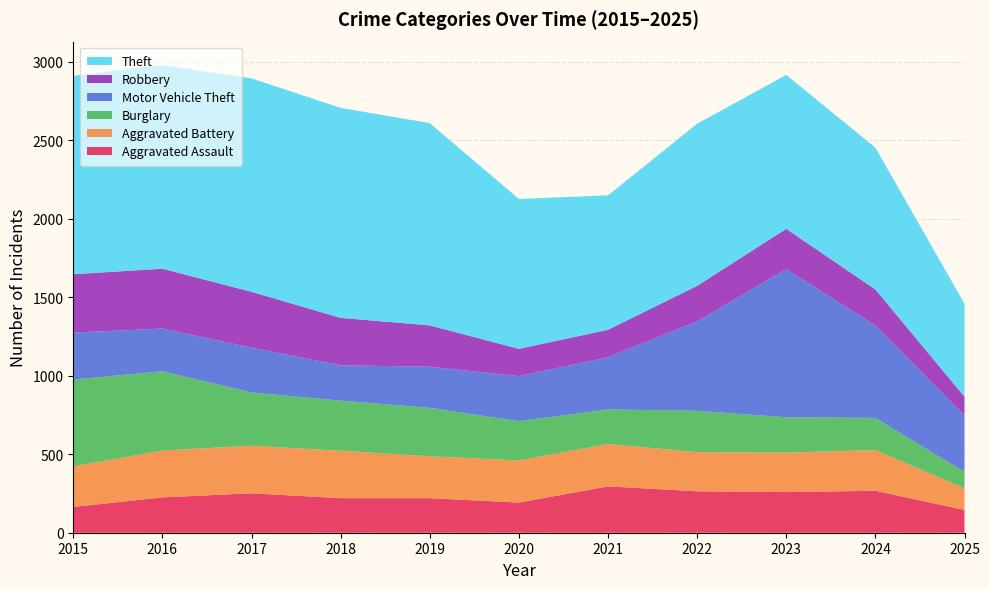

Reading left to right, extract all data points from this chart.

Aggravated Assault: 164	225	251	220	220	192	295	264	259	267	145
Aggravated Battery: 259	298	303	302	267	268	270	249	251	259	138
Burglary: 552	505	339	319	308	250	220	263	225	205	104
Motor Vehicle Theft: 299	272	285	225	262	287	332	569	943	588	360
Robbery: 372	381	356	302	263	174	175	227	257	230	119
Theft: 1263	1297	1359	1337	1288	954	856	1032	980	903	592